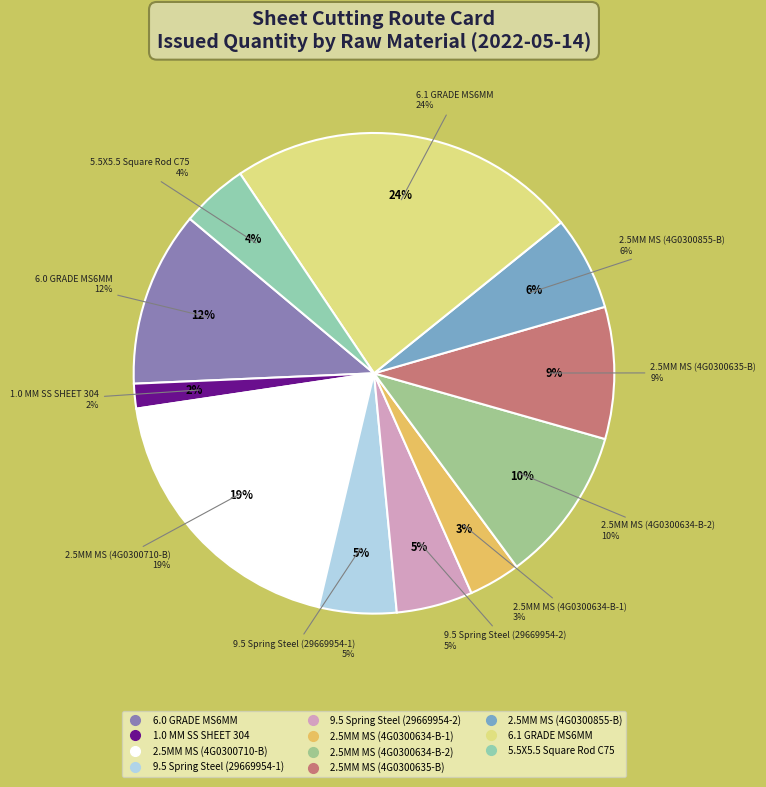

What percentage is the 5.5X5.5 Square Rod C75 slice, to the nearest percent?

4%